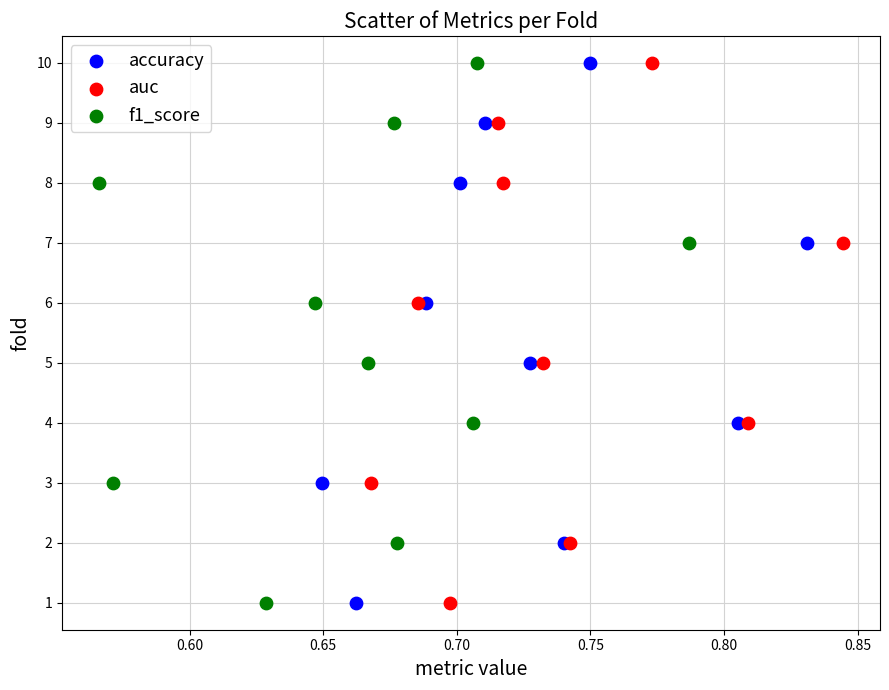

What are all the series names shown in the legend?

accuracy, auc, f1_score